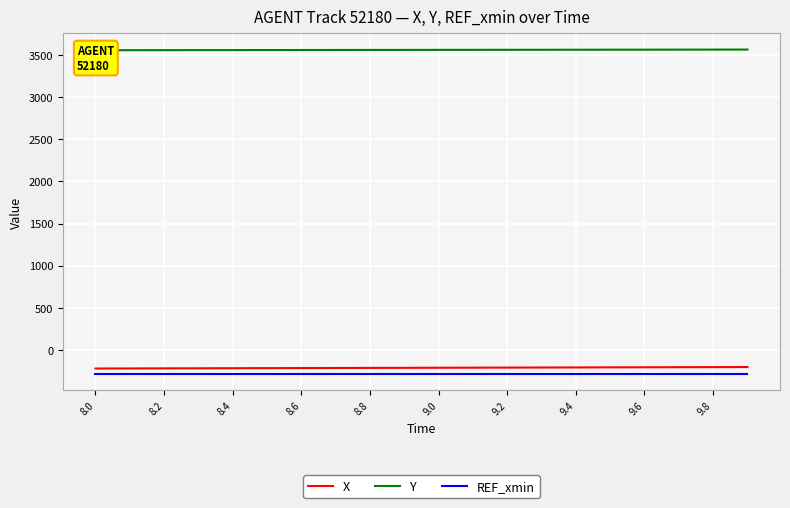

True or false: REF_xmin and X intersect in this chart.

False